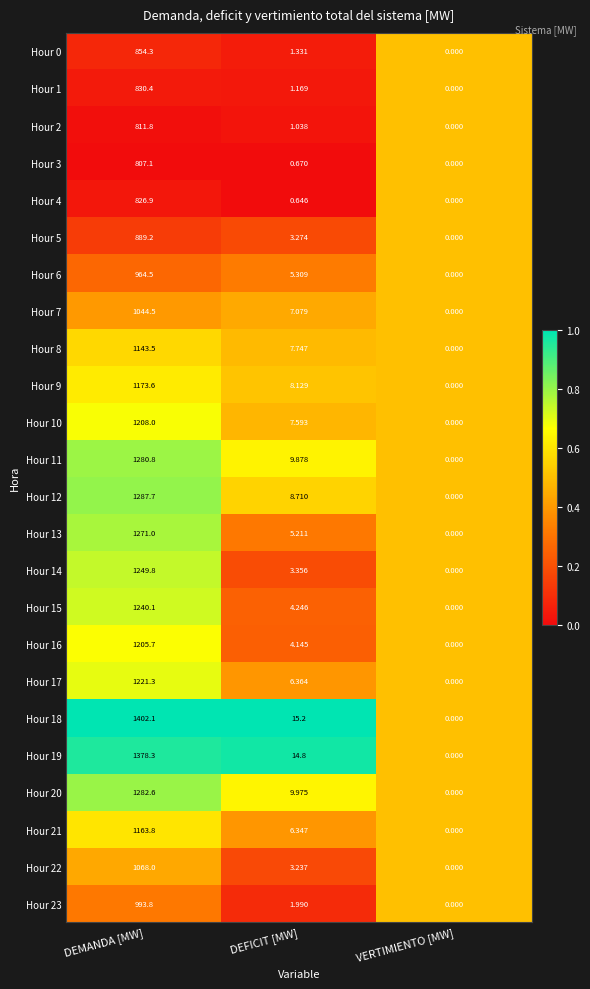

Which category has the highest value in the Hour 23 series?

DEMANDA [MW]